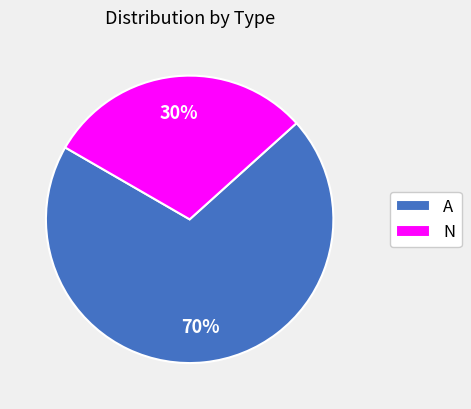

To the nearest percent, what is the average slice percentage?

50%